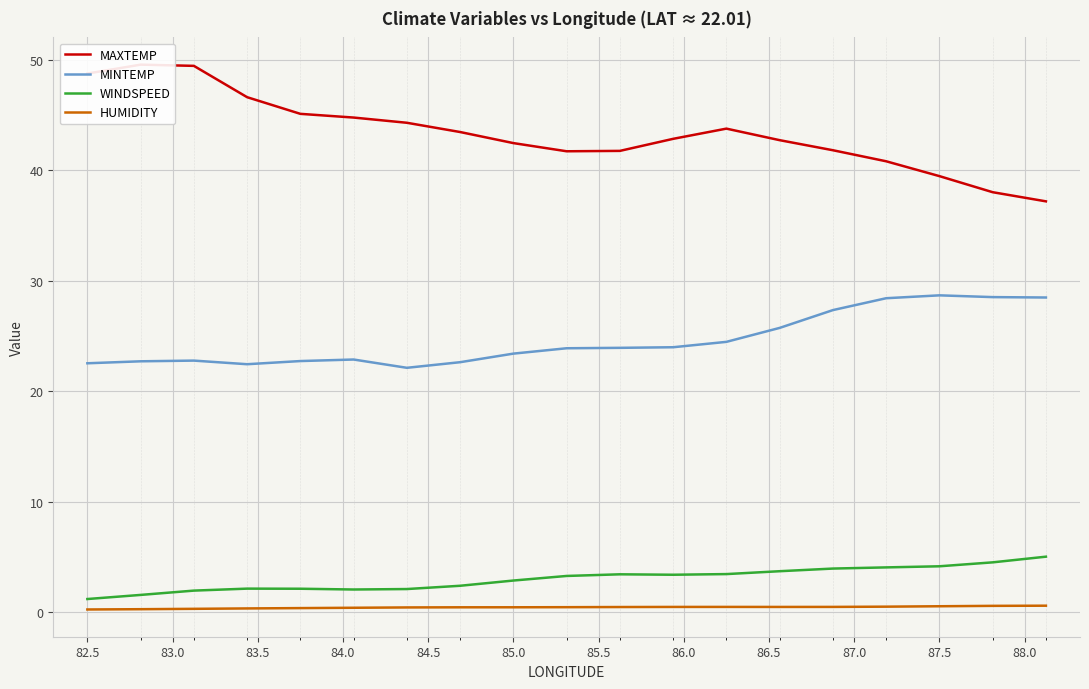

True or false: WINDSPEED and MAXTEMP intersect in this chart.

False